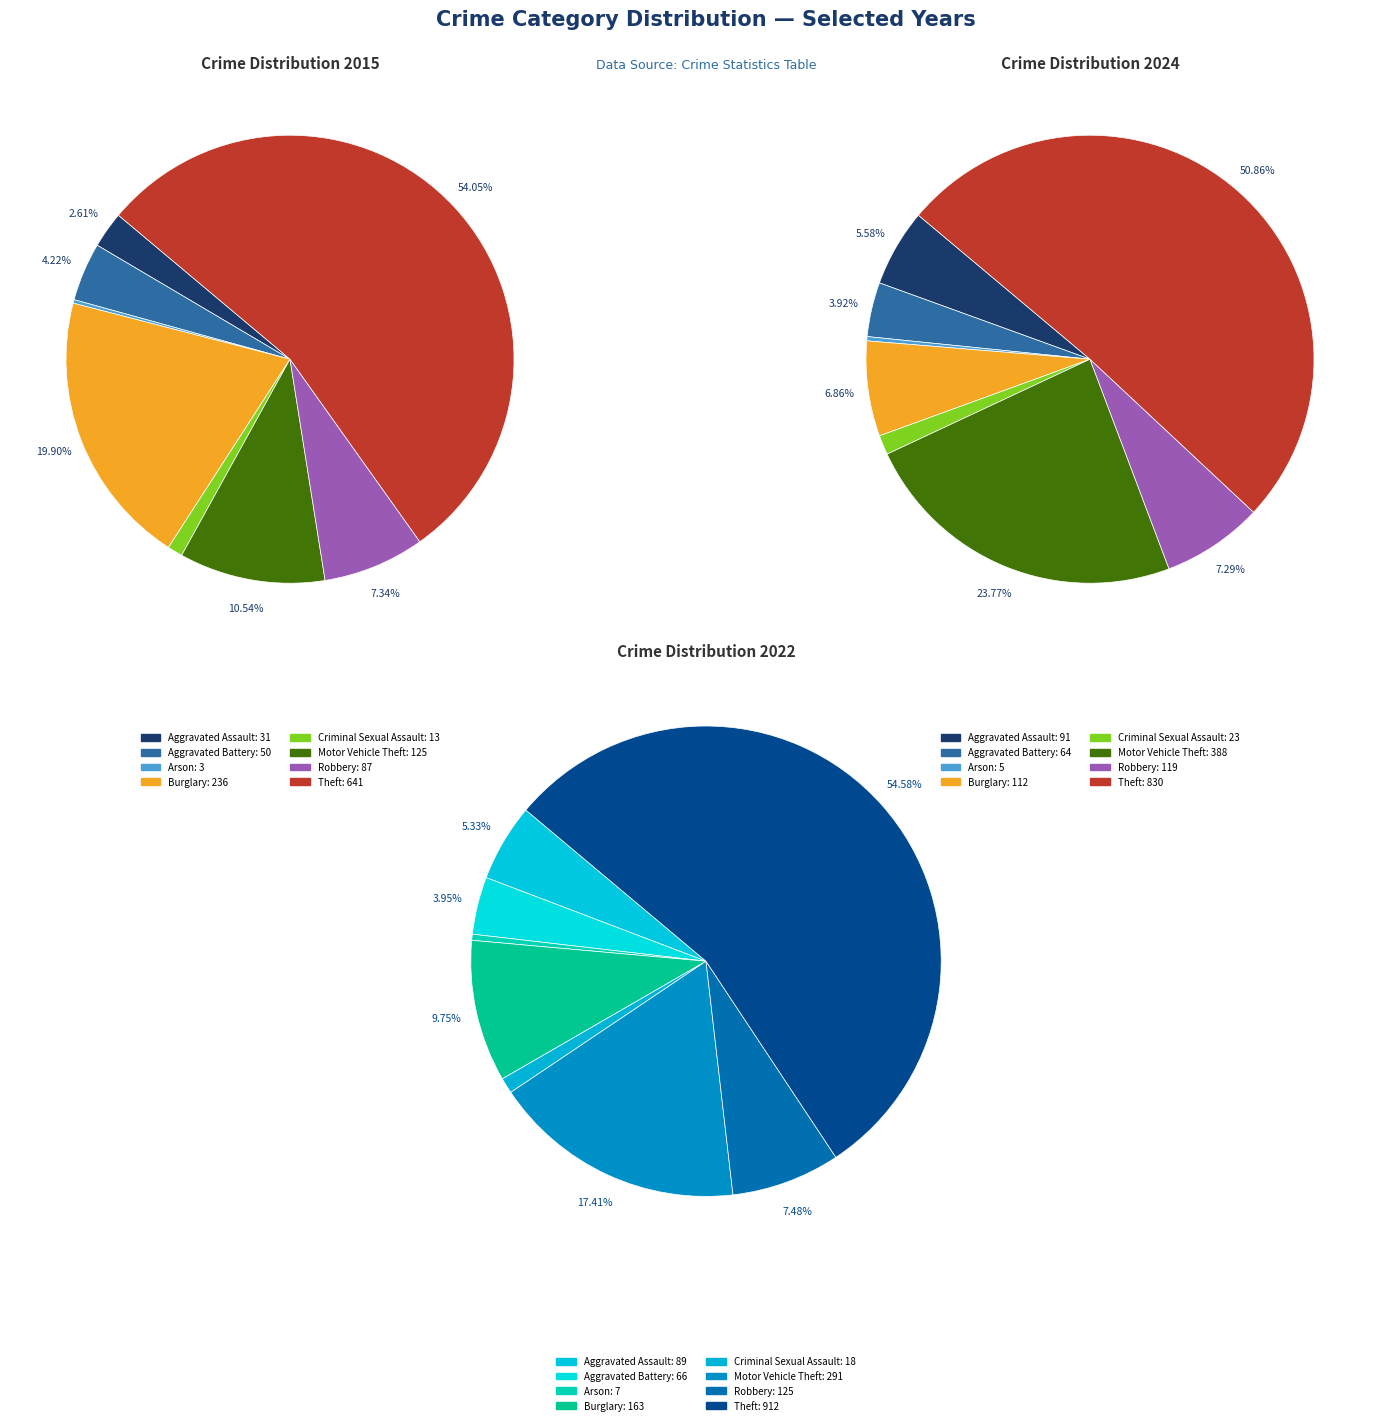

To the nearest percent, what is the difference between the 3 and 4 slice percentages?

5%